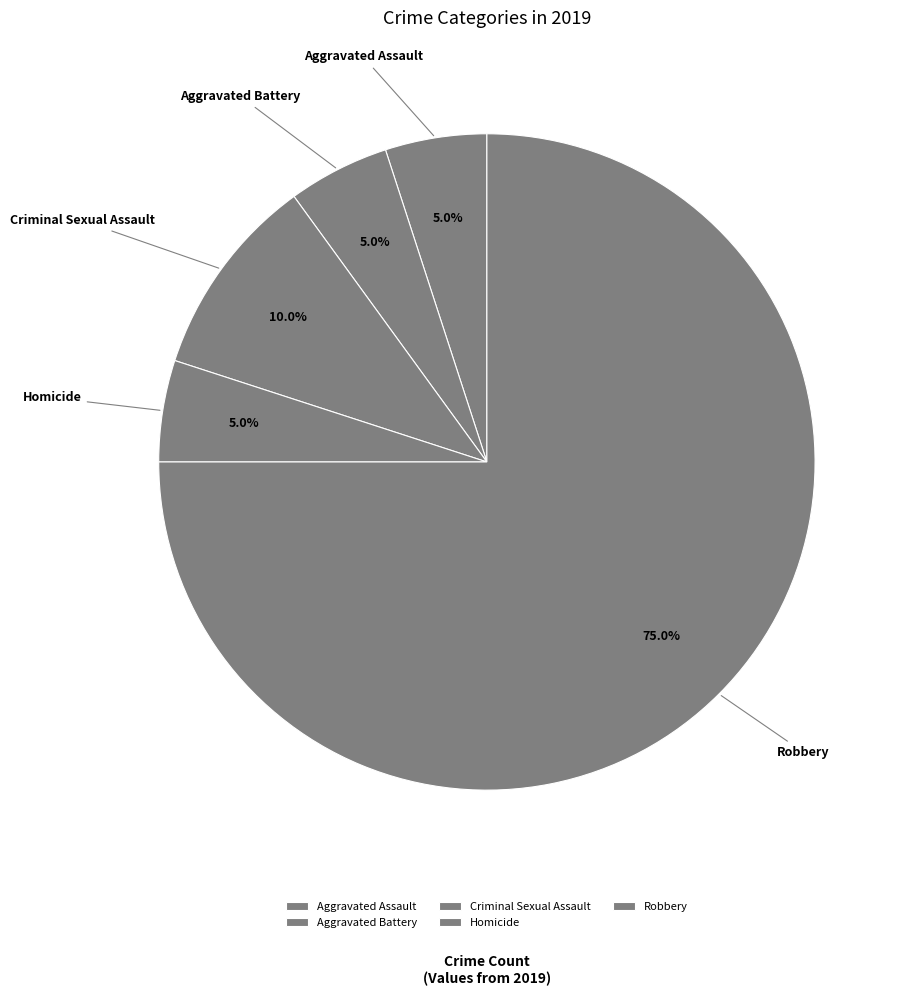

Which has a higher value, Criminal Sexual Assault or Homicide?

Criminal Sexual Assault